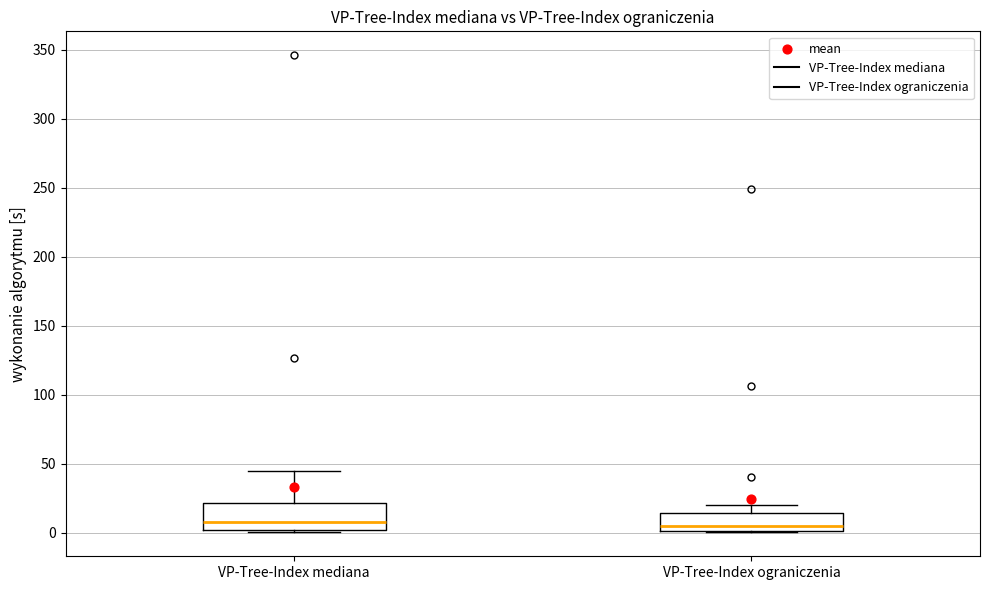

Where is the lower edge of the box for VP-Tree-Index mediana on the y-axis? The values are not printed on the chart, so give them approximately, as read against the axis.

0